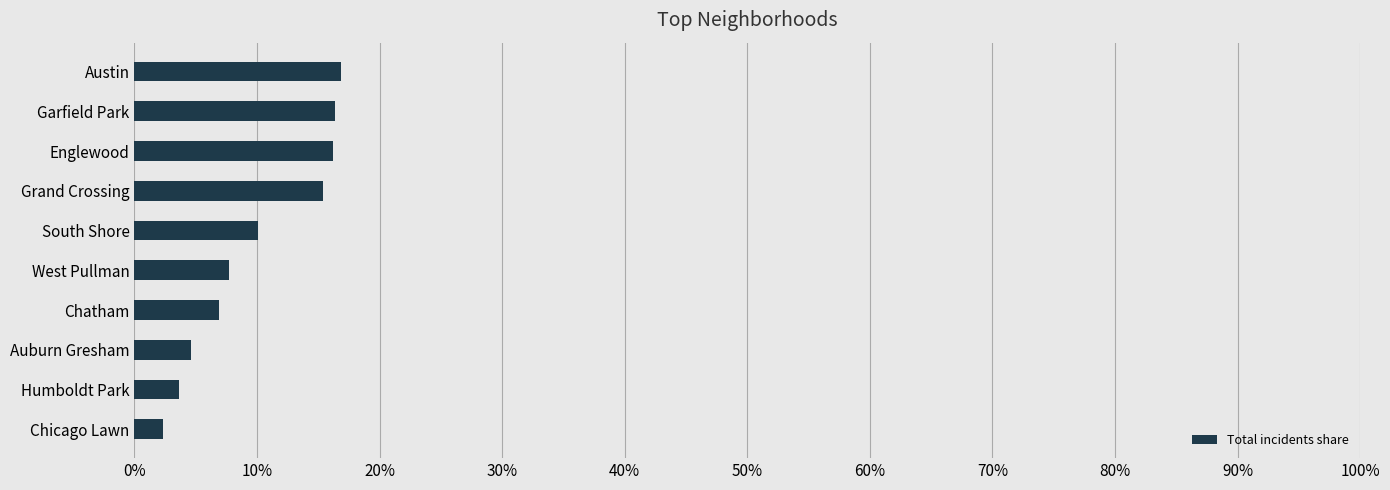

What is the sum of all values?

100.0